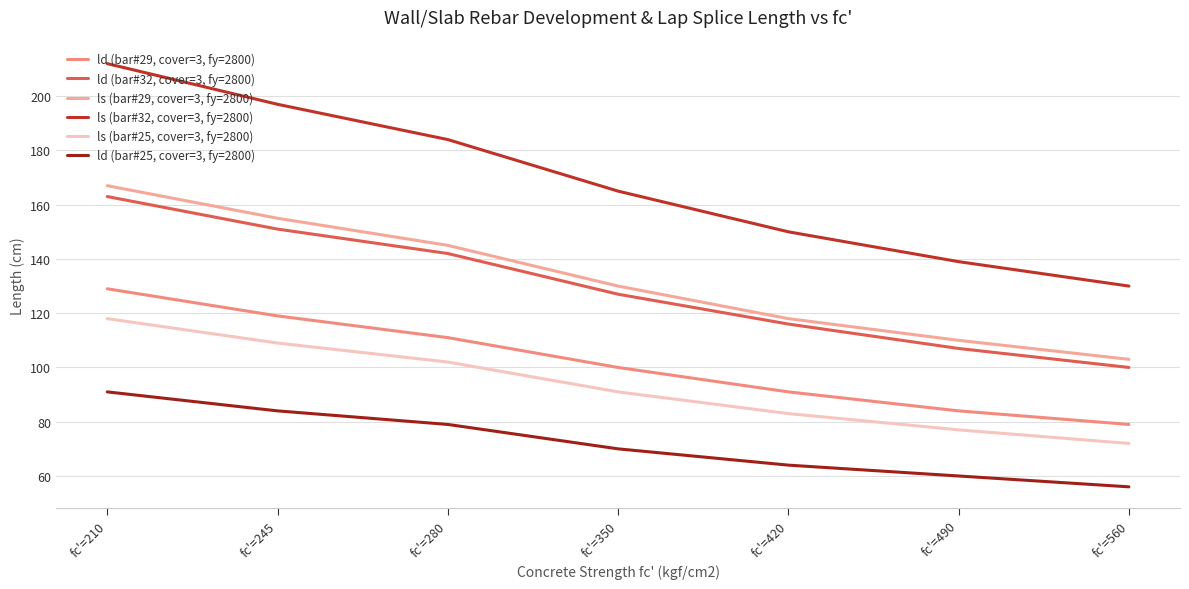

At which category is the sum across all series the highest?

fc'=210